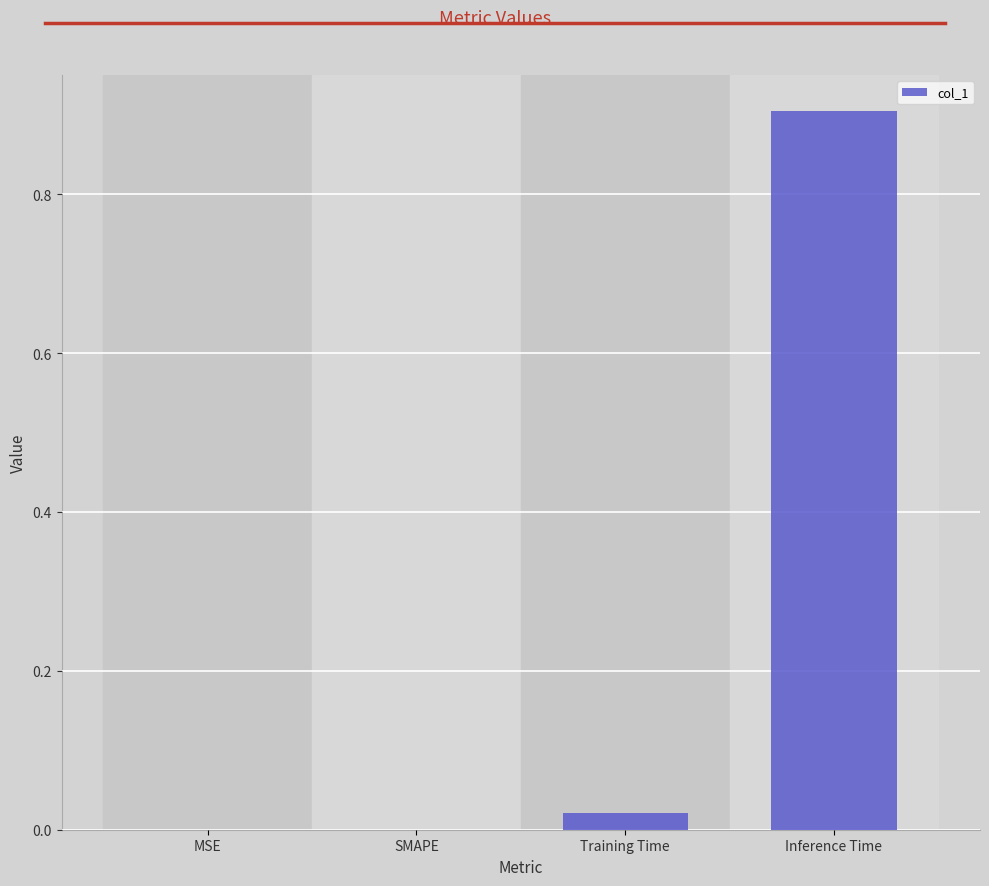

What is the sum of the values at Inference Time and Training Time?

0.9